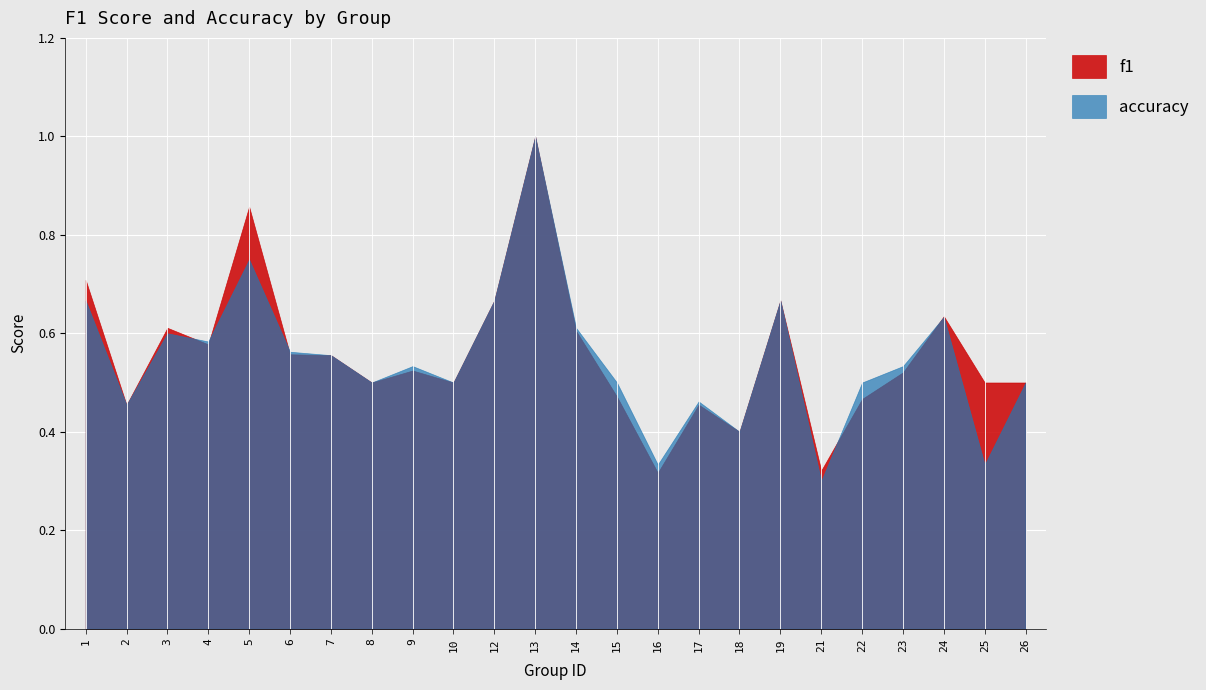

Between which two adjacent categories do accuracy and f1 first intersect?

3 and 4